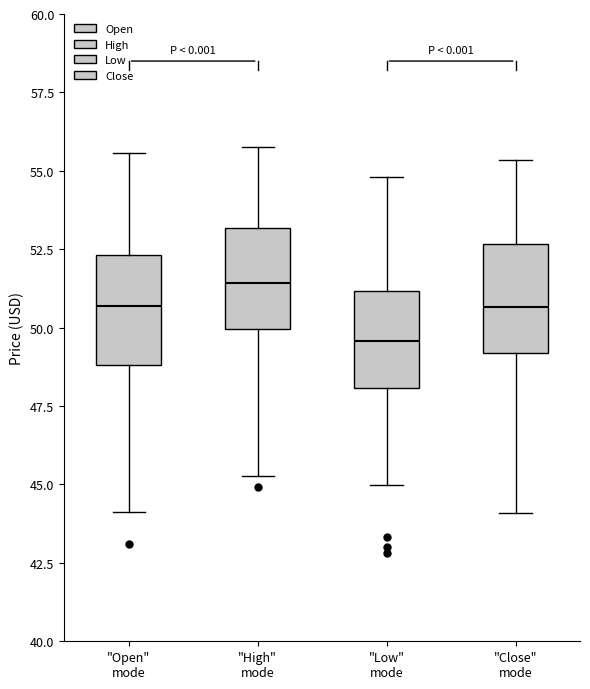

Which box's median line is the highest?

"High" mode